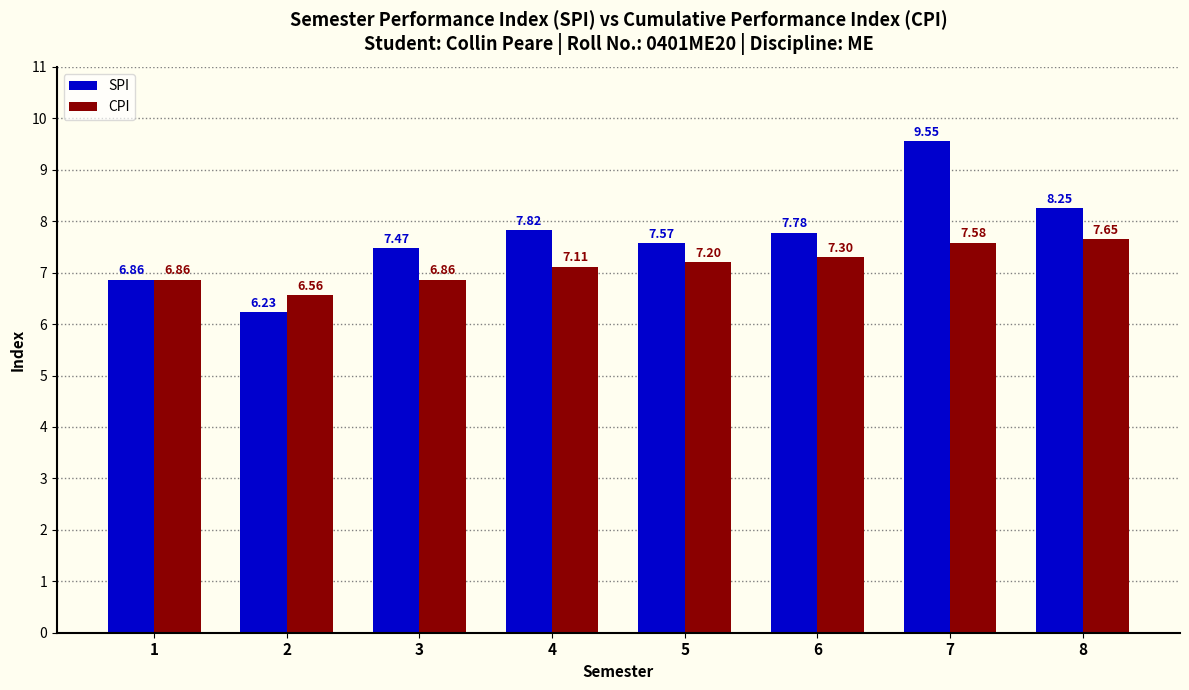

At 3, list the series in order from largest to smallest.

SPI, CPI